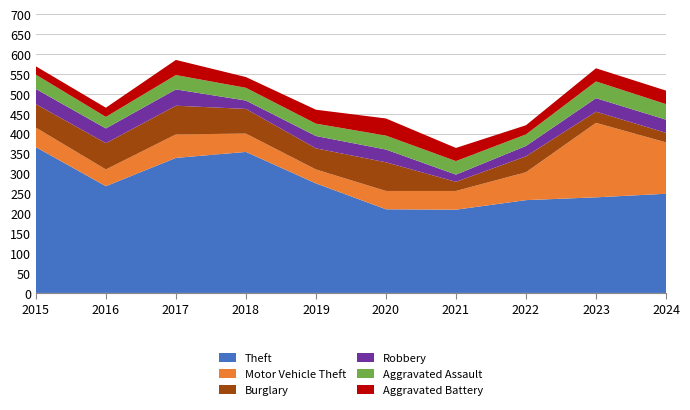

Reading left to right, extract all data points from this chart.

Theft: 2015=366	2016=268	2017=339	2018=354	2019=275	2020=210	2021=209	2022=233	2023=240	2024=249
Motor Vehicle Theft: 2015=49	2016=42	2017=59	2018=46	2019=35	2020=46	2021=47	2022=70	2023=187	2024=129
Burglary: 2015=59	2016=66	2017=72	2018=62	2019=53	2020=72	2021=23	2022=40	2023=28	2024=24
Robbery: 2015=38	2016=37	2017=41	2018=21	2019=31	2020=32	2021=18	2022=26	2023=34	2024=33
Aggravated Assault: 2015=36	2016=29	2017=36	2018=32	2019=31	2020=35	2021=34	2022=29	2023=42	2024=39
Aggravated Battery: 2015=21	2016=23	2017=38	2018=27	2019=35	2020=43	2021=33	2022=23	2023=33	2024=34